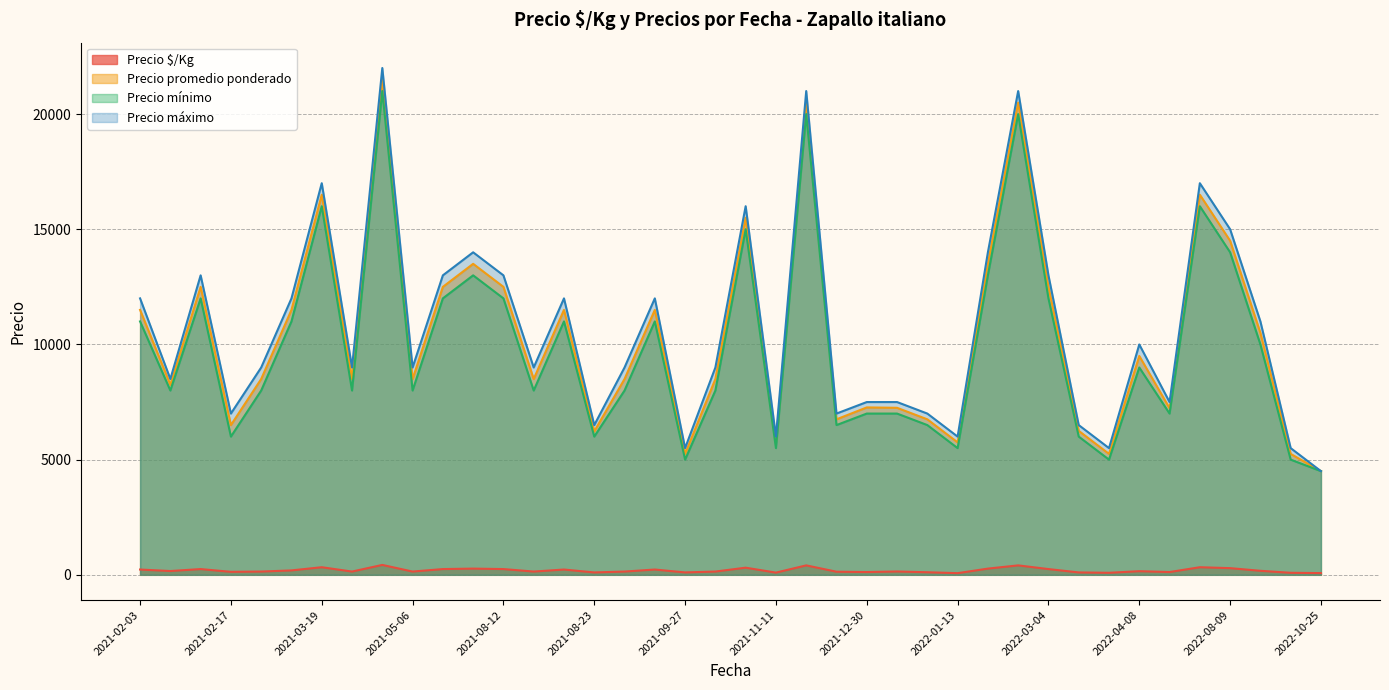

True or false: Precio promedio ponderado and Precio máximo cross at least once.

False